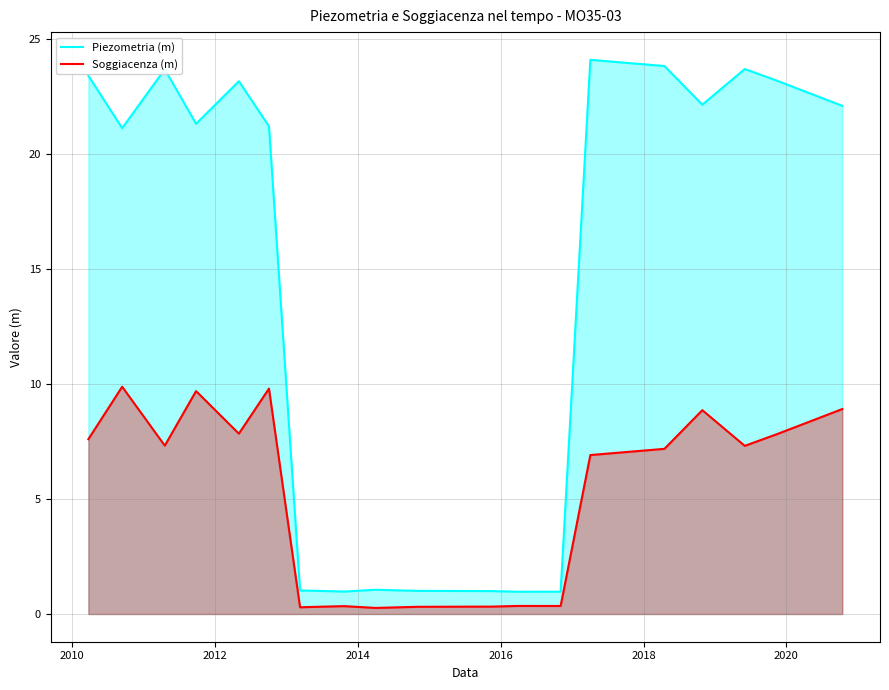

What is the value of the Soggiacenza (m) point at the 14th from the left?

6.9